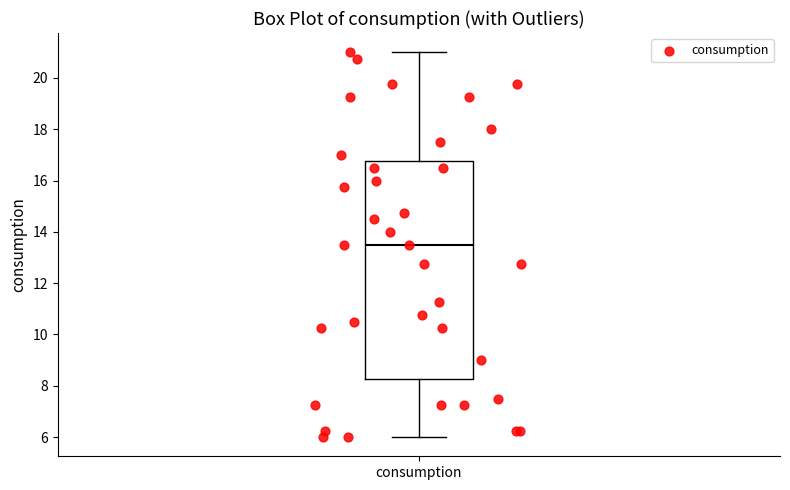

Read this box plot against the y-axis: the position of the median line, the range covered by the box, and the ends of both whiskers. The values are not printed on the chart, so give them approximately, as read against the axis.

median 13.6, box 8.2 to 16.8, whiskers 6.0 to 21.0